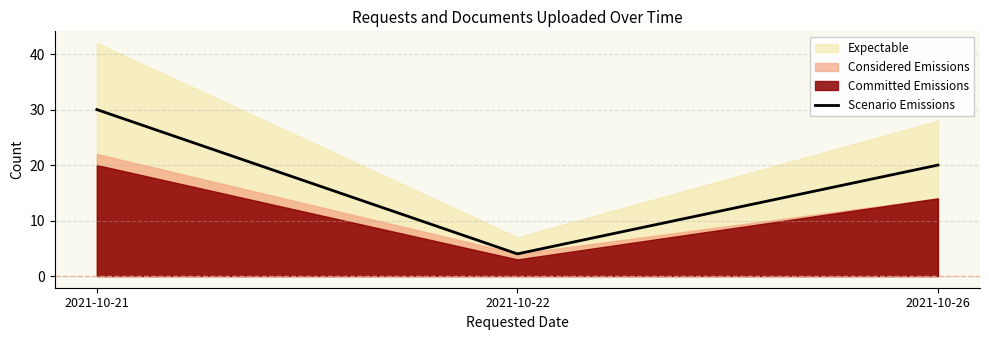

The chart shows a value of 11 at 2021-10-26. True or false?

False